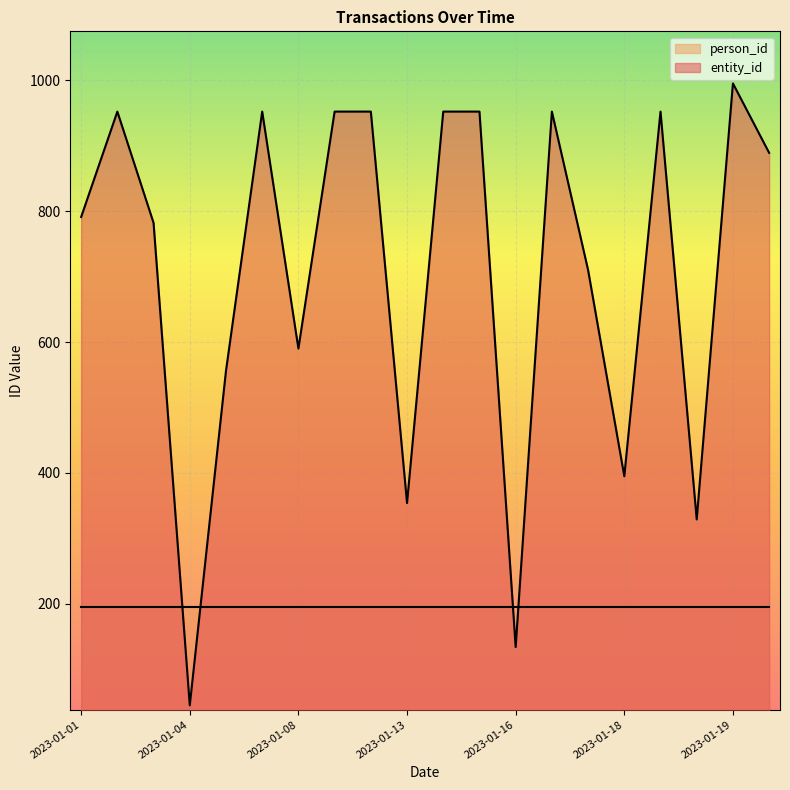

How many values are below 889?

10